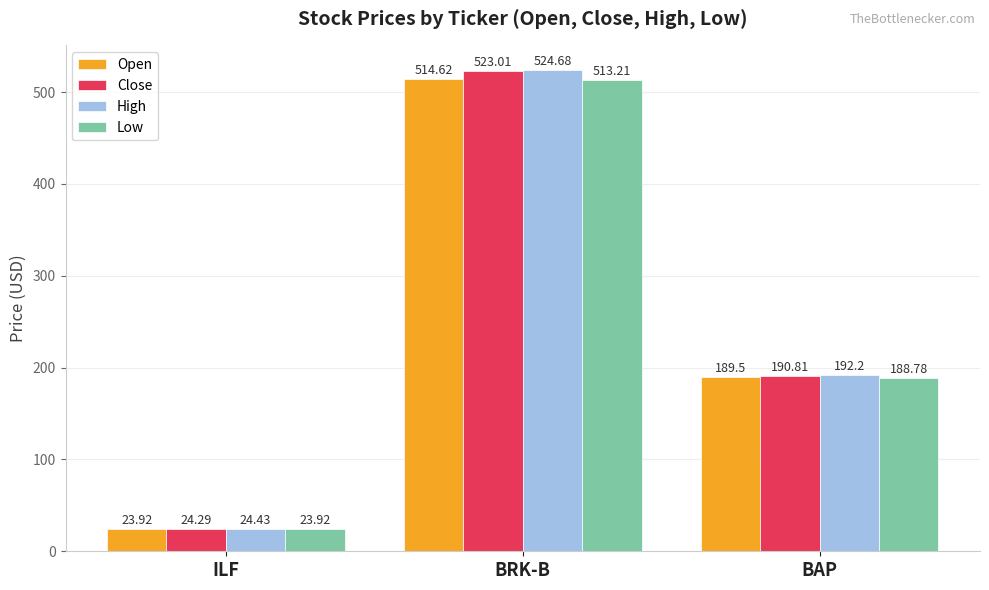

At which label does High reach its minimum?

ILF